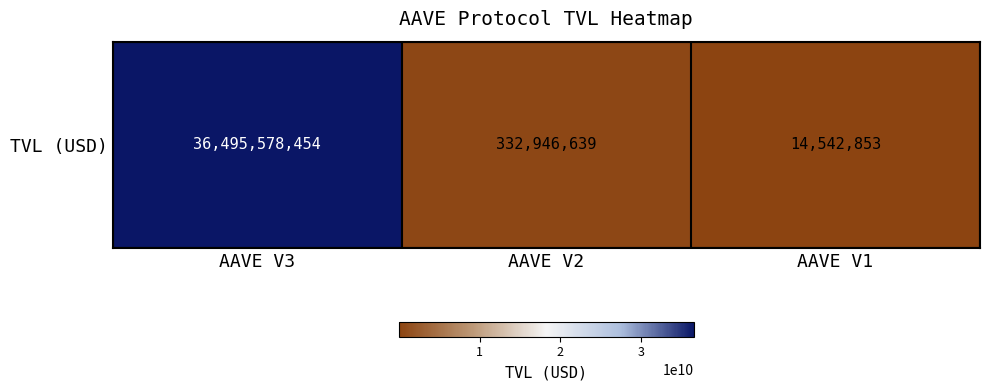

What is the minimum value shown in the chart?

14542853.4